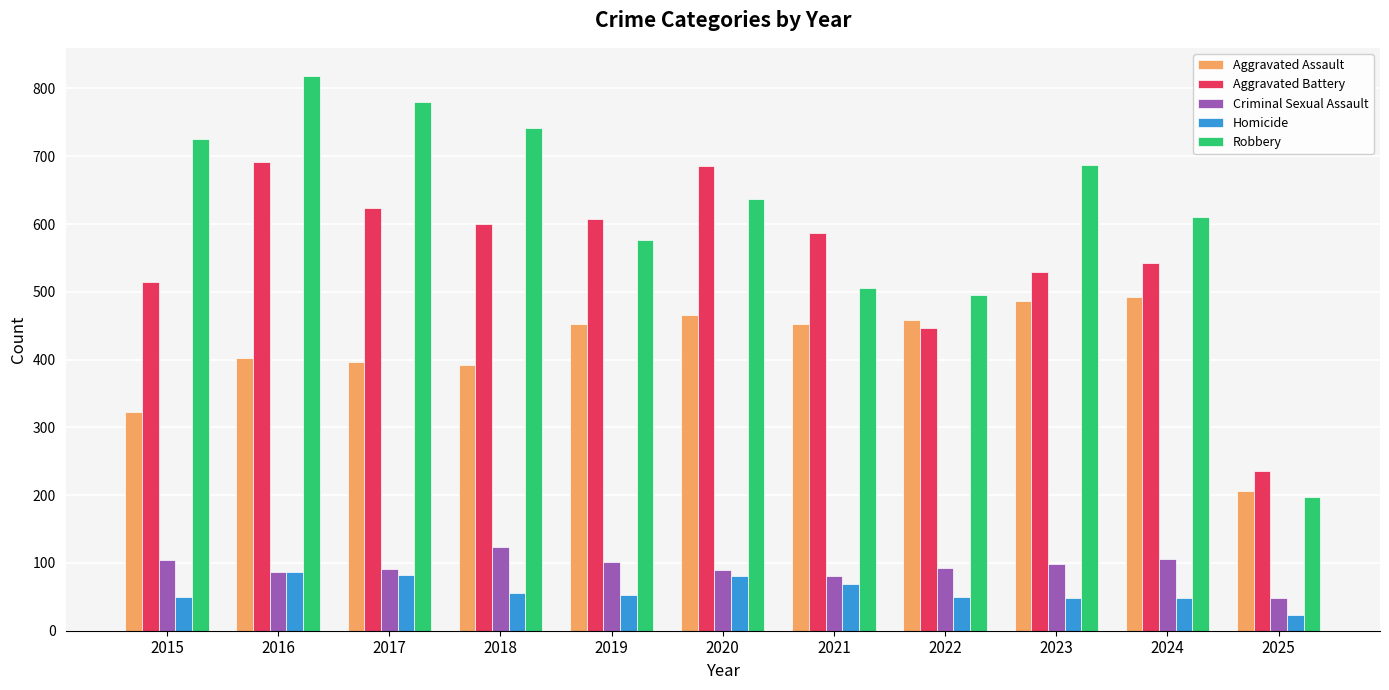

At which label does Aggravated Assault reach its minimum?

2025